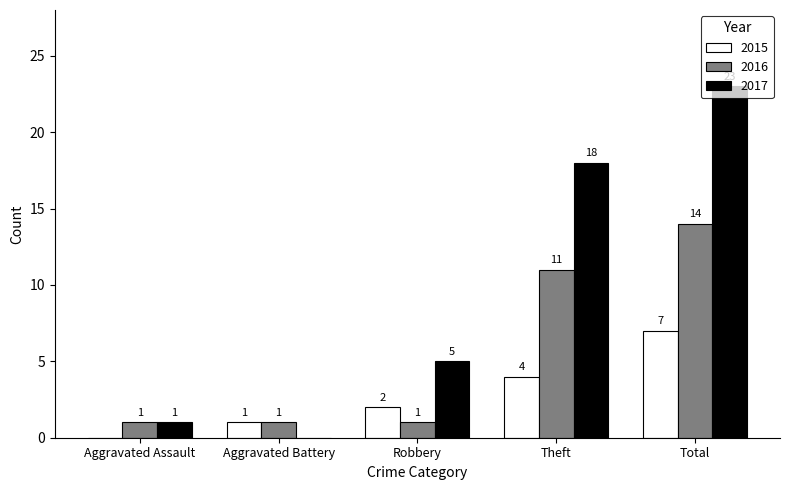

What is the sum of the 2015 values at Aggravated Battery and Robbery?

3